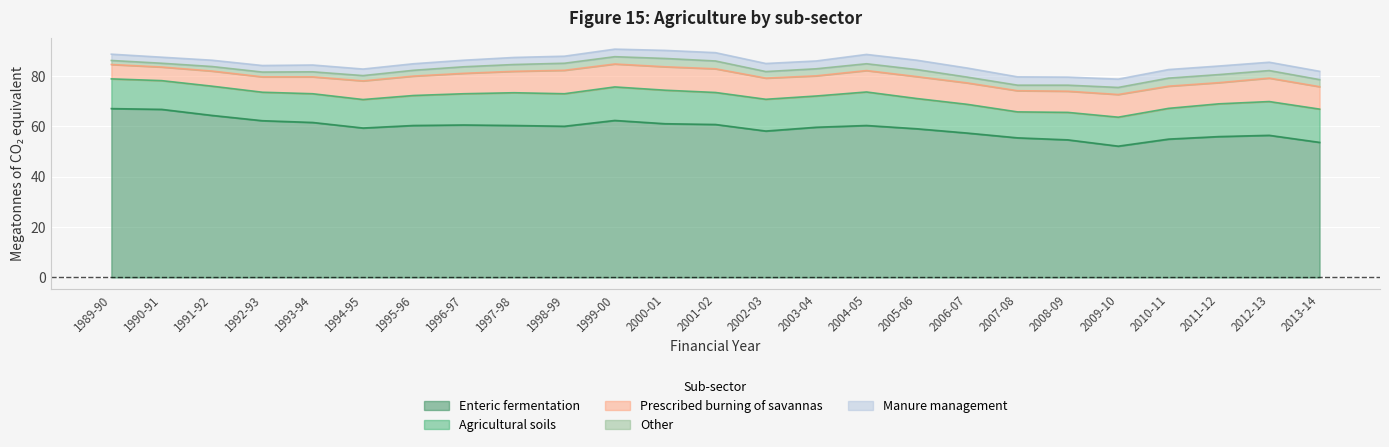

Reading right to left, what are all the values shown in this chart?

Enteric fermentation: 53.6	56.4	55.9	54.9	52.1	54.6	55.4	57.3	59.0	60.3	59.6	58.1	60.7	61.0	62.3	60.0	60.3	60.5	60.3	59.3	61.5	62.2	64.3	66.7	67.0
Agricultural soils: 13.2	13.4	13.0	12.2	11.5	10.9	10.3	11.4	12.0	13.3	12.4	12.6	12.7	13.3	13.3	12.9	13.0	12.4	11.9	11.3	11.4	11.3	11.6	11.4	11.8
Prescribed burning of savannas: 8.9	9.3	8.4	8.8	9.0	8.4	8.4	8.5	8.7	8.5	8.0	8.4	9.4	9.3	9.1	9.3	8.5	8.1	7.7	7.4	6.7	6.1	6.0	5.4	5.7
Other: 2.8	3.0	3.2	3.2	2.8	2.4	2.2	2.3	2.8	2.7	2.8	2.6	3.1	3.3	2.9	2.8	2.7	2.6	2.3	2.1	2.0	1.9	1.8	1.5	1.6
Manure management: 3.3	3.3	3.4	3.4	3.3	3.2	3.3	3.6	3.7	3.7	3.1	3.2	3.3	3.2	3.0	2.8	2.8	2.6	2.6	2.6	2.7	2.6	2.5	2.4	2.5